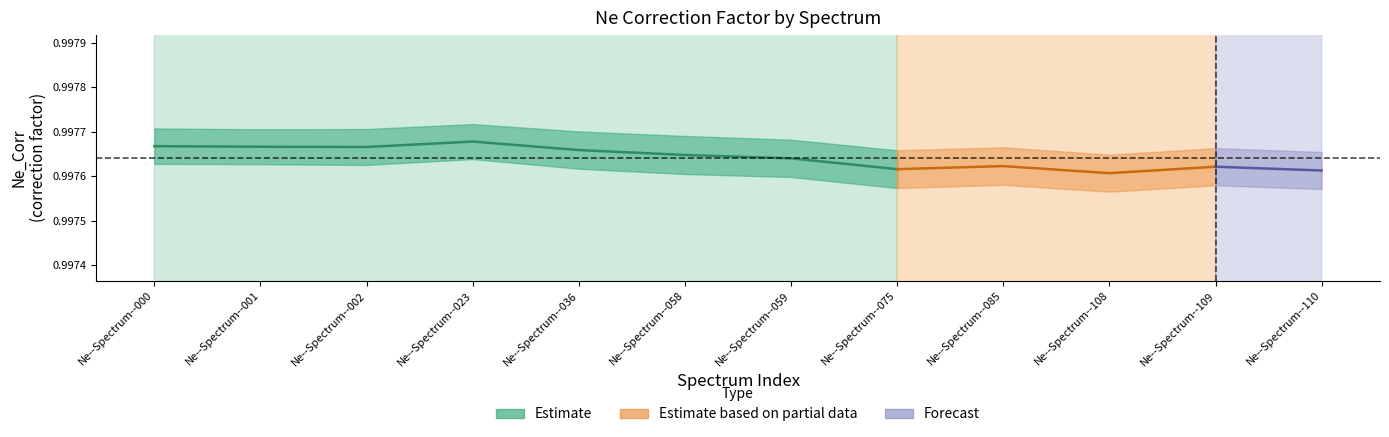

True or false: Ne_Corr_min and Ne_Corr_max cross at least once.

False